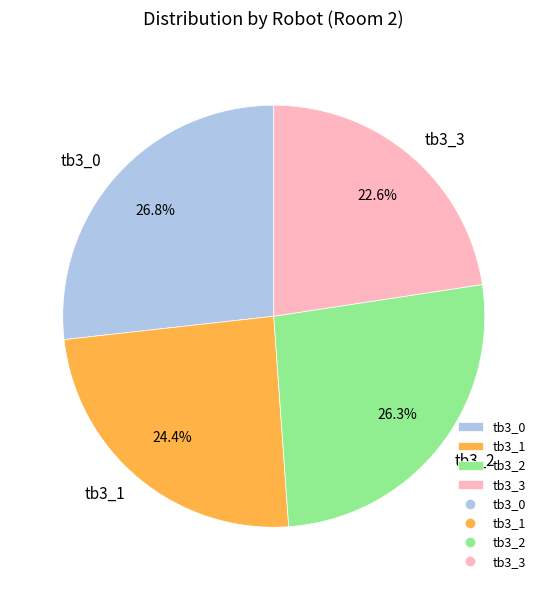

To the nearest percent, what is the difference between the largest and smallest slice percentages?

4%